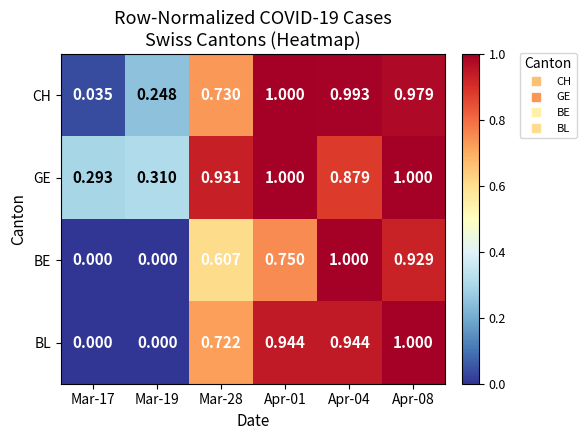

Which series has the largest total across all categories?

GE